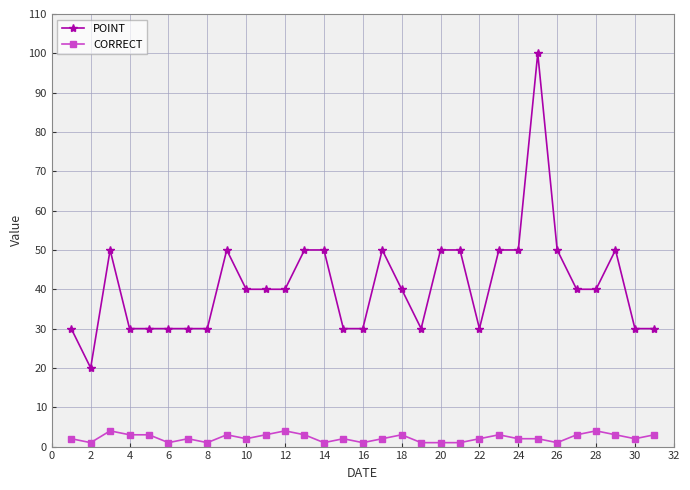

How many distinct data groups are displayed?

2